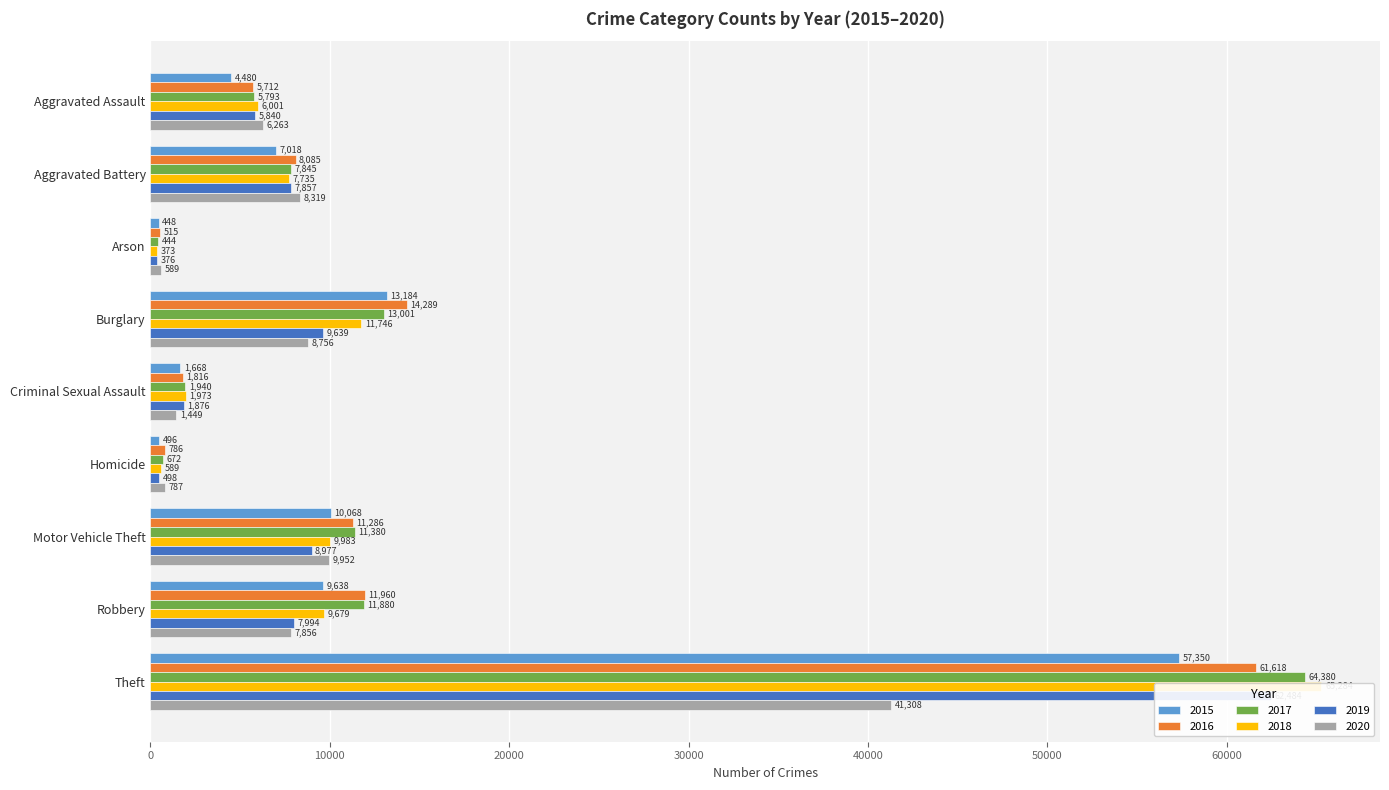

Does the chart contain any negative values?

No